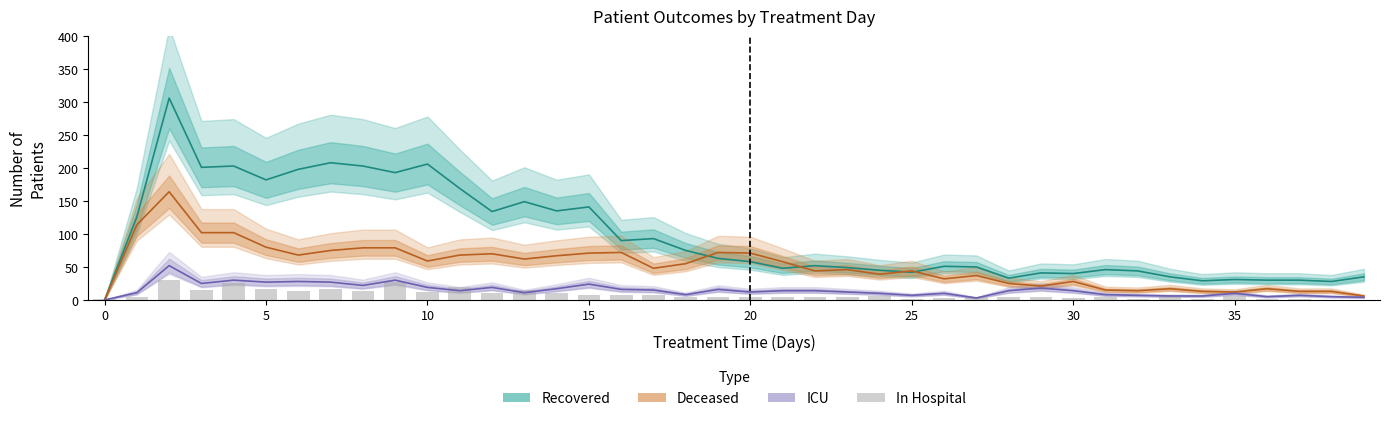

Are the bars horizontal?

No